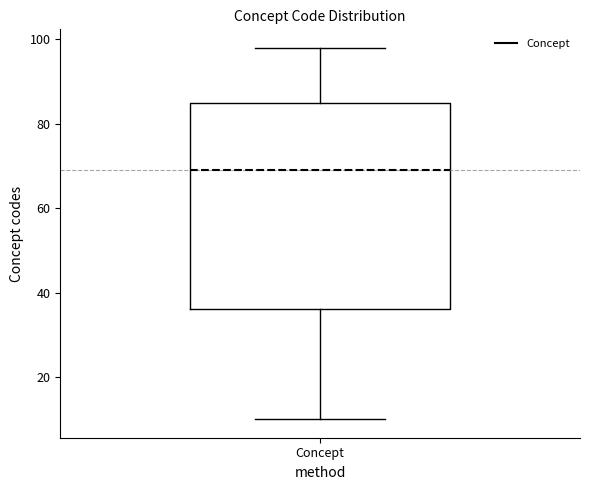

Read this box plot against the y-axis: the position of the median line, the range covered by the box, and the ends of both whiskers. The values are not printed on the chart, so give them approximately, as read against the axis.

median 70, box 36 to 86, whiskers 10 to 98